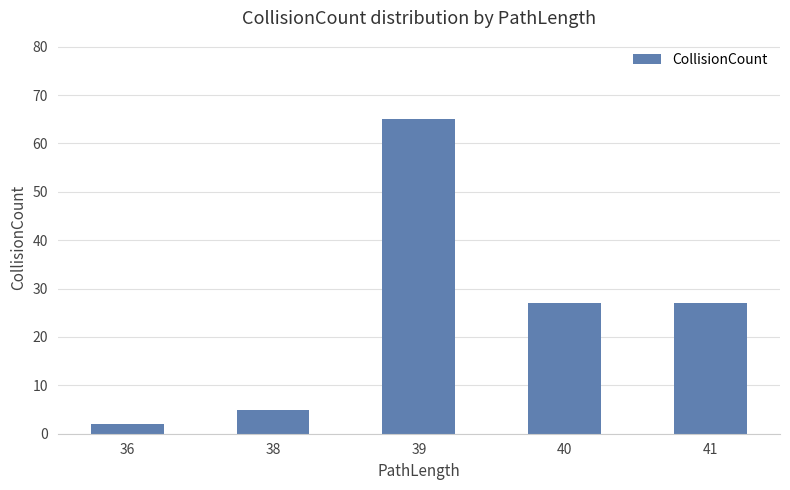

What is the value of the 1st bar from the left?

2